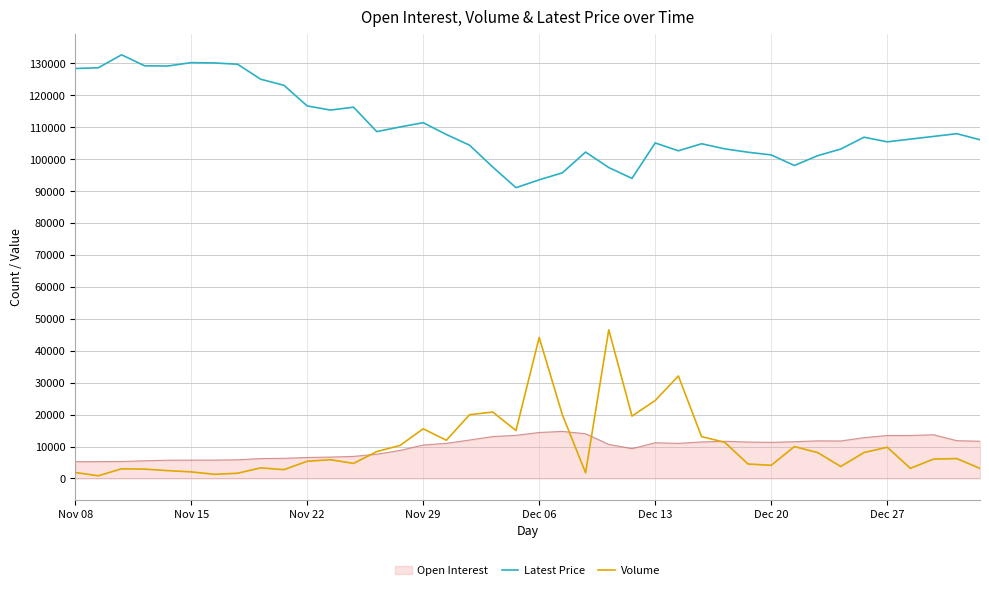

Which series has the largest total across all categories?

Latest Price